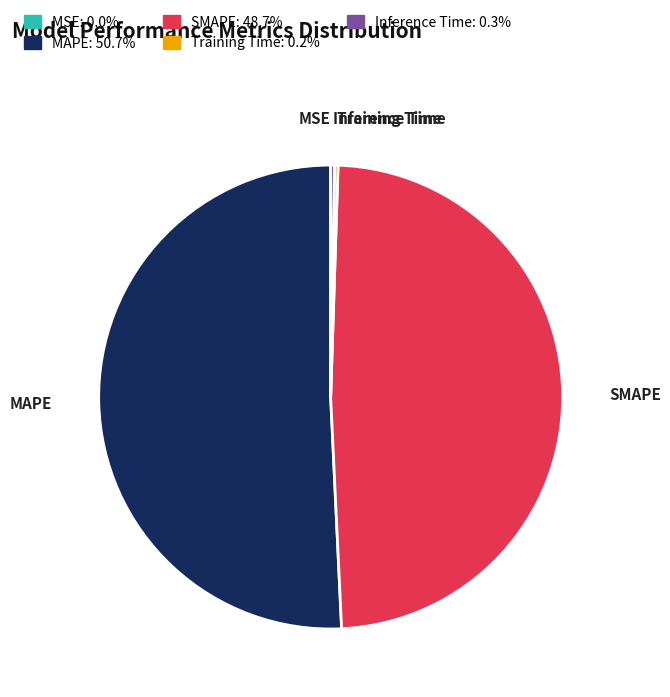

The SMAPE slice represents 49% of the pie. True or false?

True